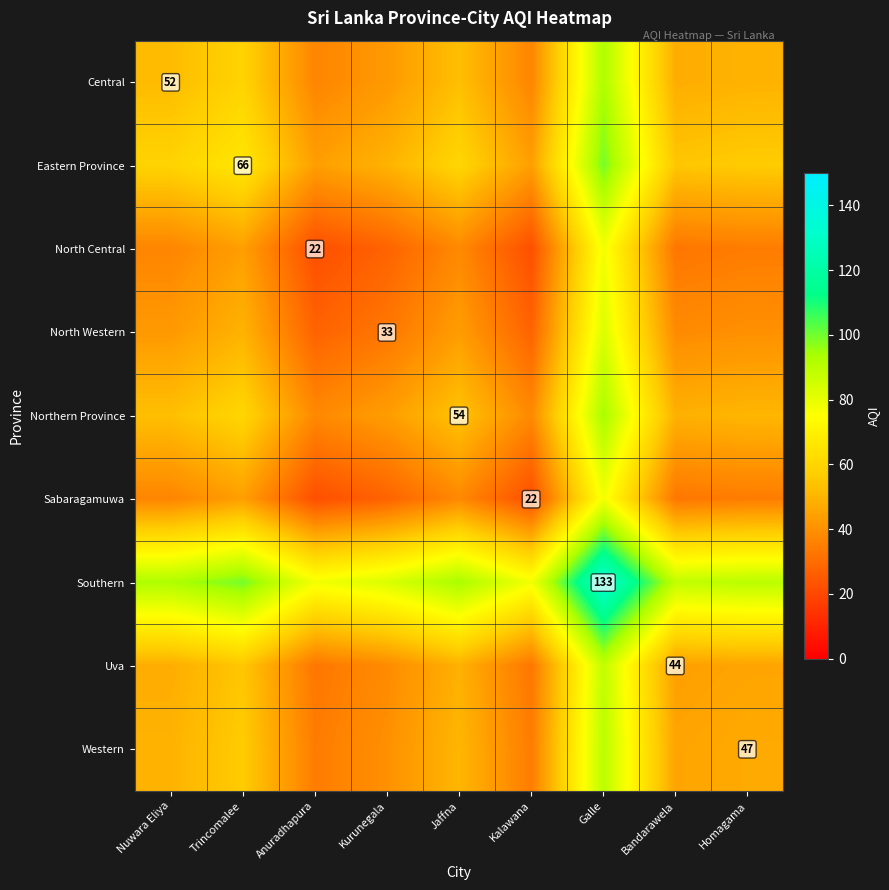

What is the difference between the maximum and minimum values in the Sabaragamuwa series?

55.5